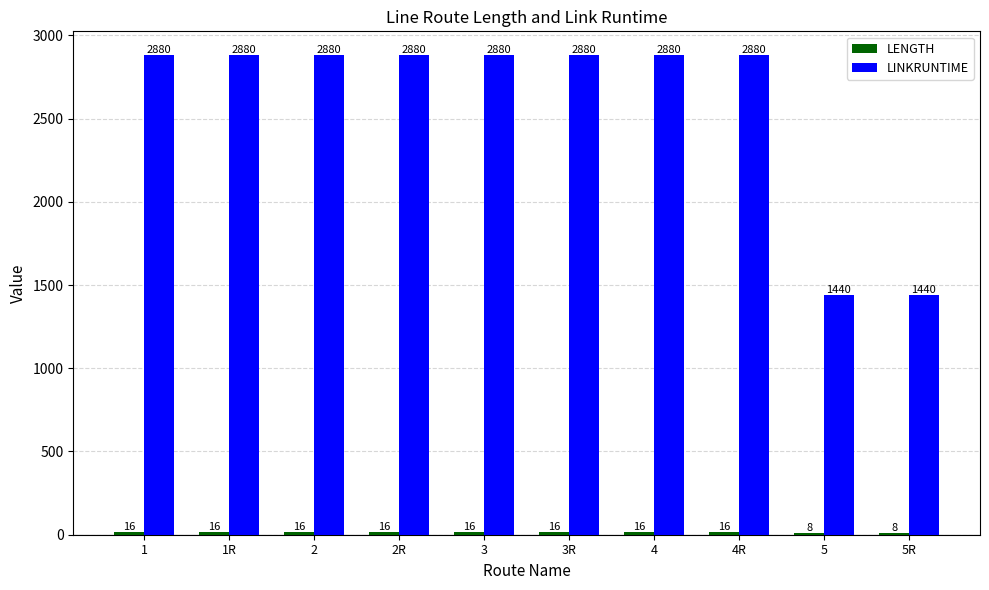

How many groups of bars are there?

10